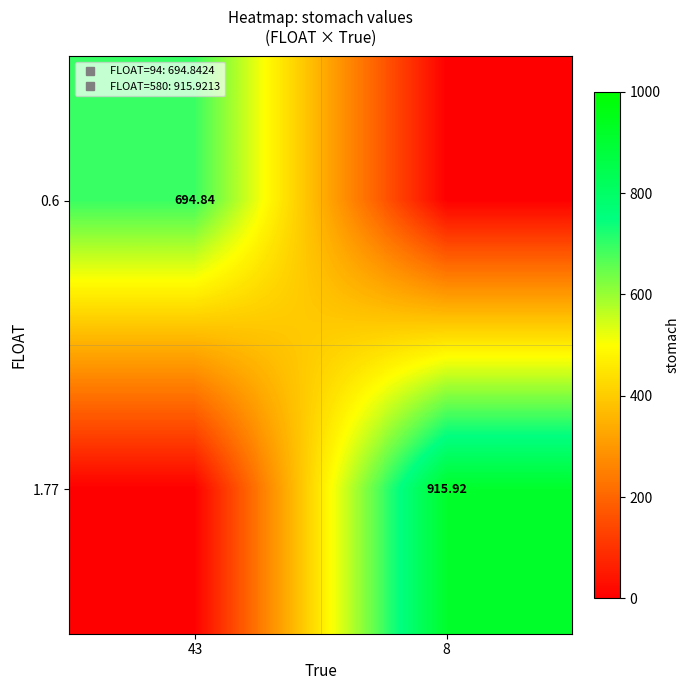

Which category has the lowest value across all series?

8